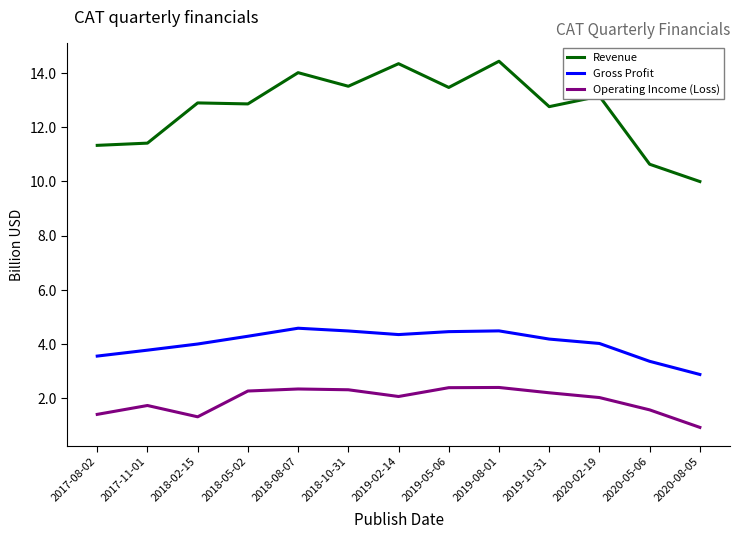

What position from the right is 2019-02-14?

7